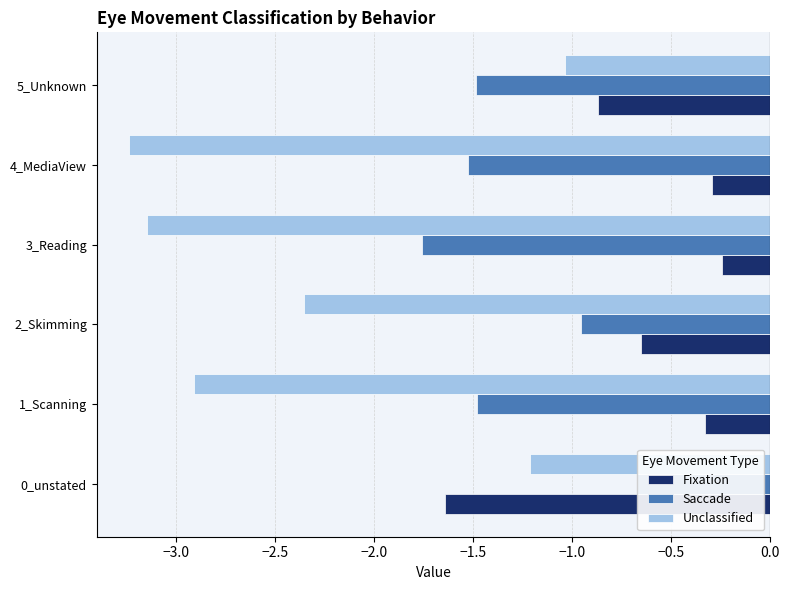

Which series has the widest spread of values?

Unclassified